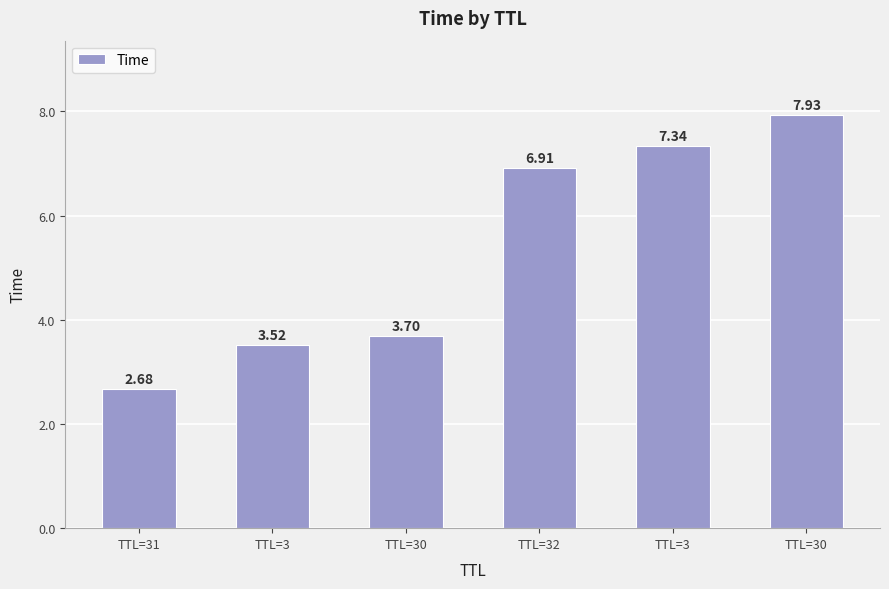

How many data points are above 6?

3